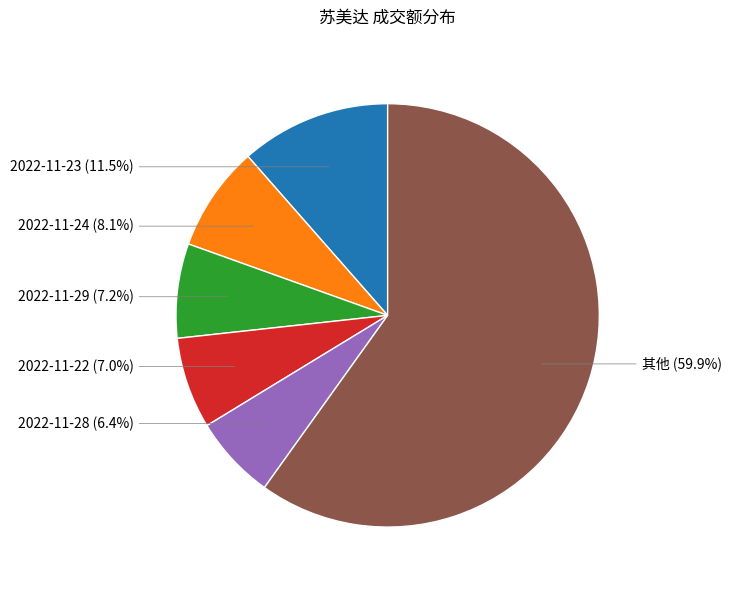

To the nearest percent, what is the difference between the largest and smallest slice percentages?

53%